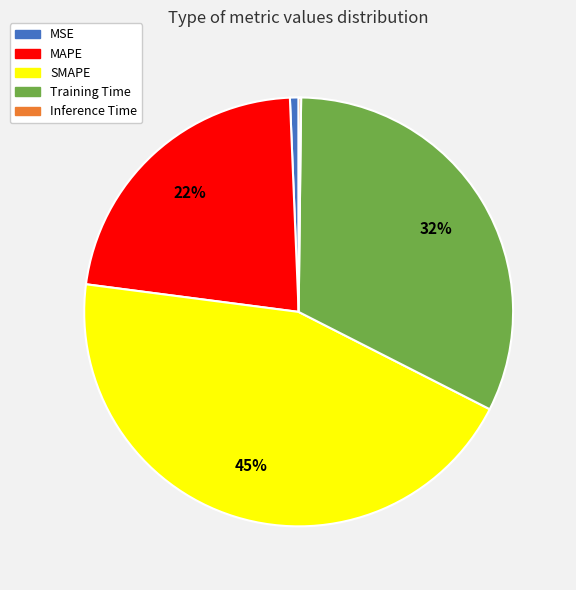

Is there any slice that represents more than half of the pie?

No